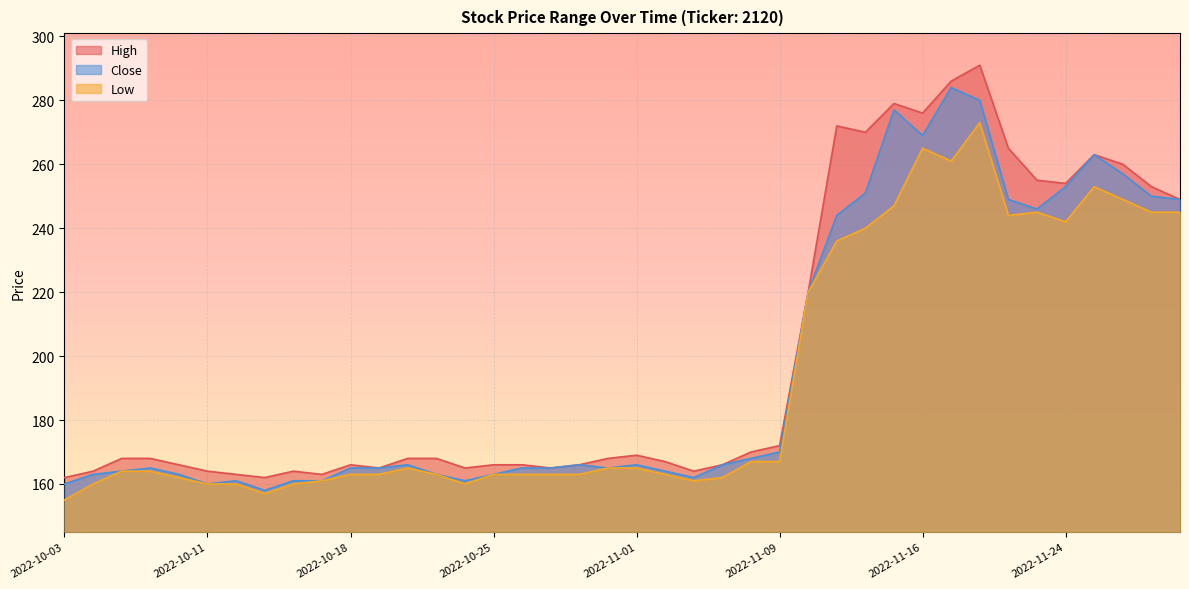

List the series in order of their peak value, lowest first.

Low, Close, High